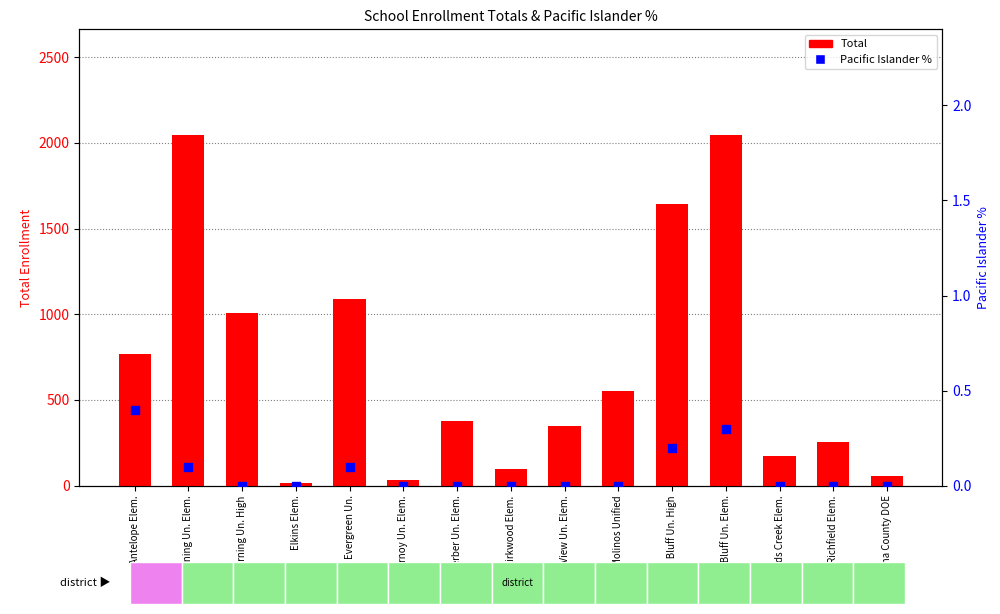

Is the value of Total at Red Bluff Un. High greater than the value of Pacific Islander % at Kirkwood Elem.?

Yes